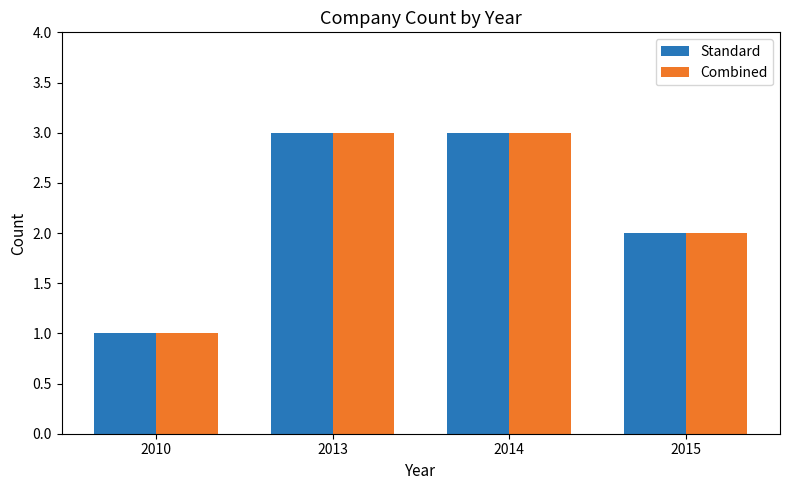

What is the total value across all series at 2015?

4